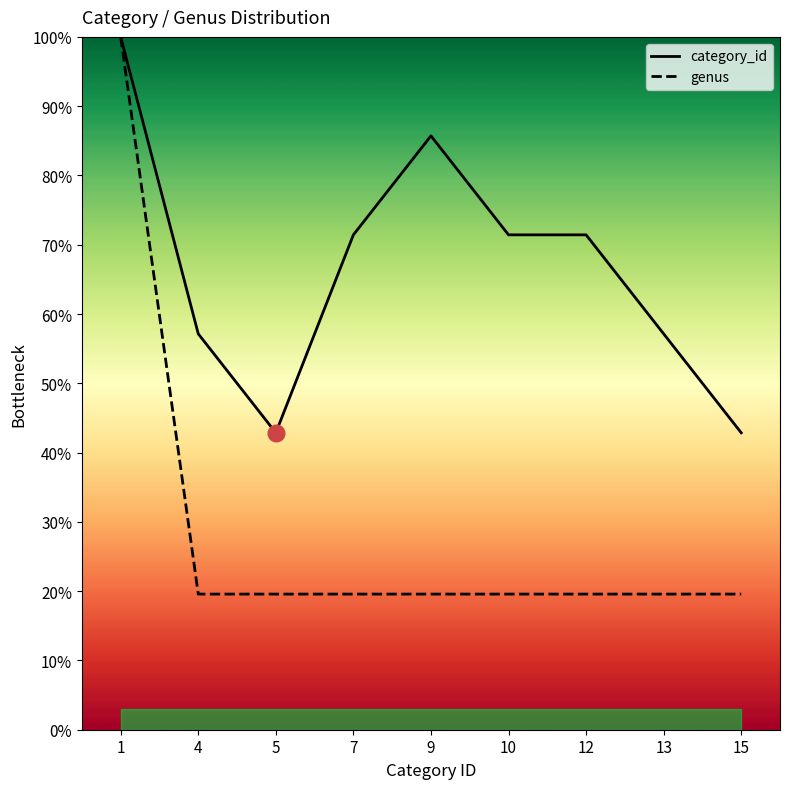

What is the ratio of the value at 13 to the value at 7?

1.0